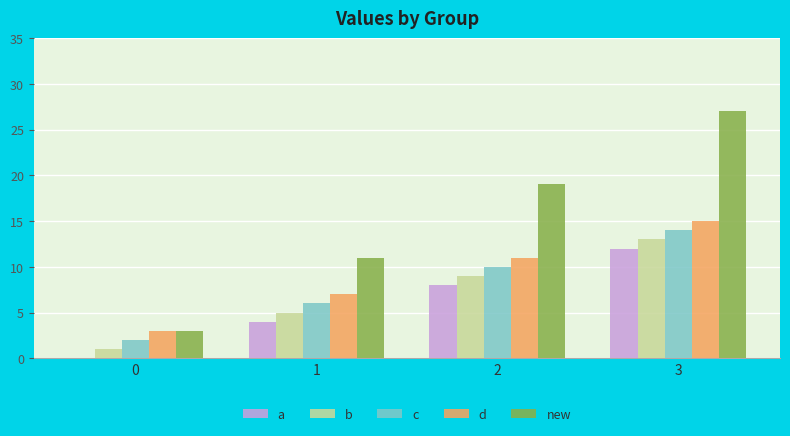

What is the highest value of the new series?

27